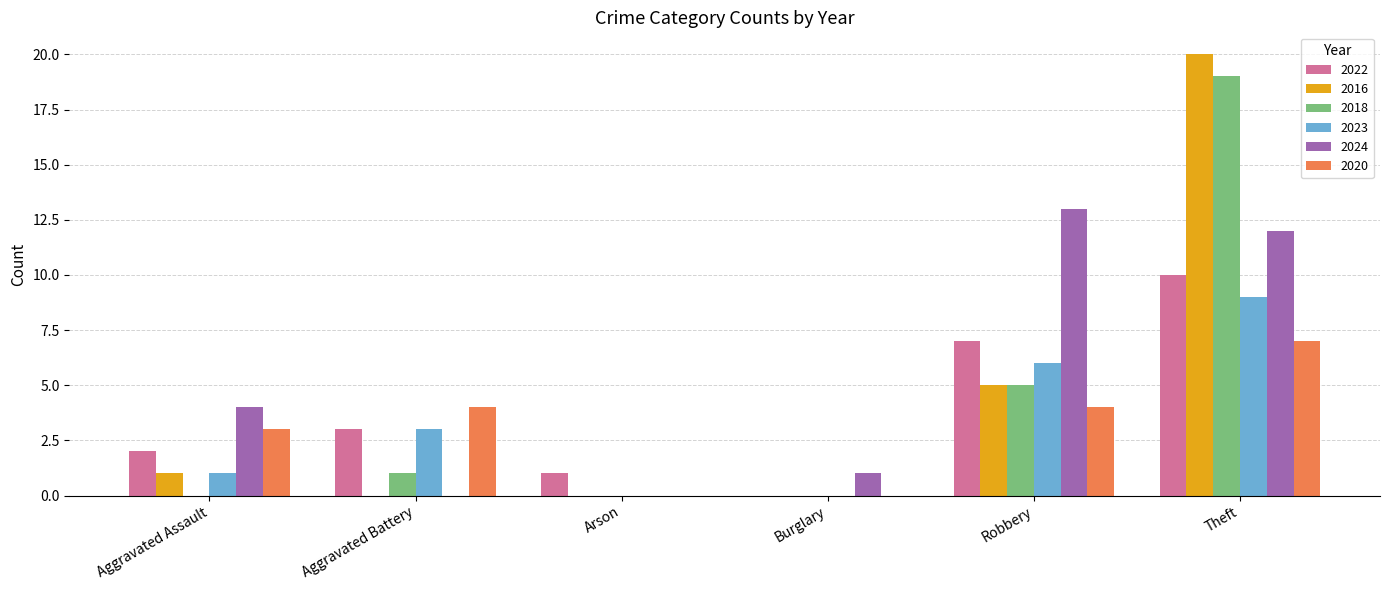

What is the average value of the 2023 series?

3